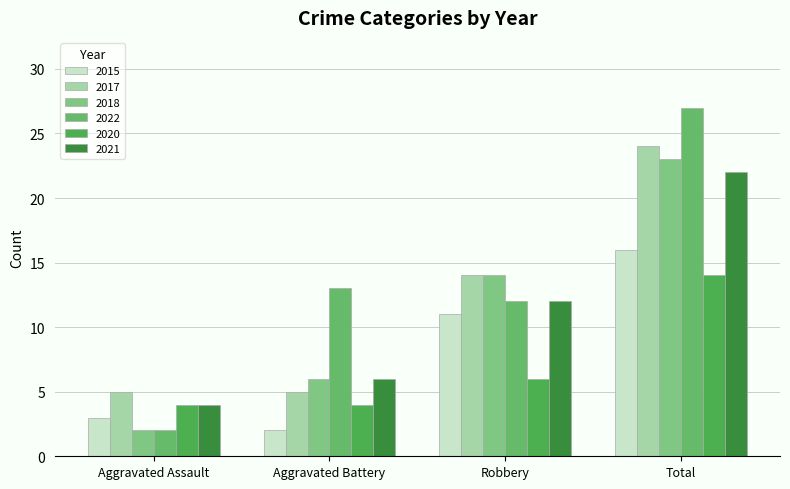

What is the difference between the highest and lowest values at Aggravated Assault?

3